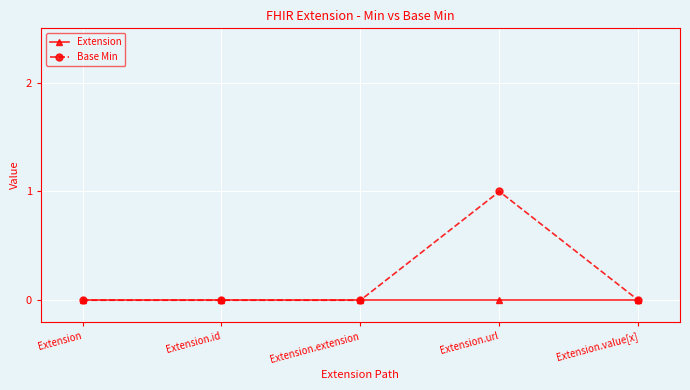

Reading left to right, what are all the values shown in this chart?

Extension: Extension=0	Extension.id=0	Extension.extension=0	Extension.url=0	Extension.value[x]=0
Base Min: Extension=0	Extension.id=0	Extension.extension=0	Extension.url=1	Extension.value[x]=0